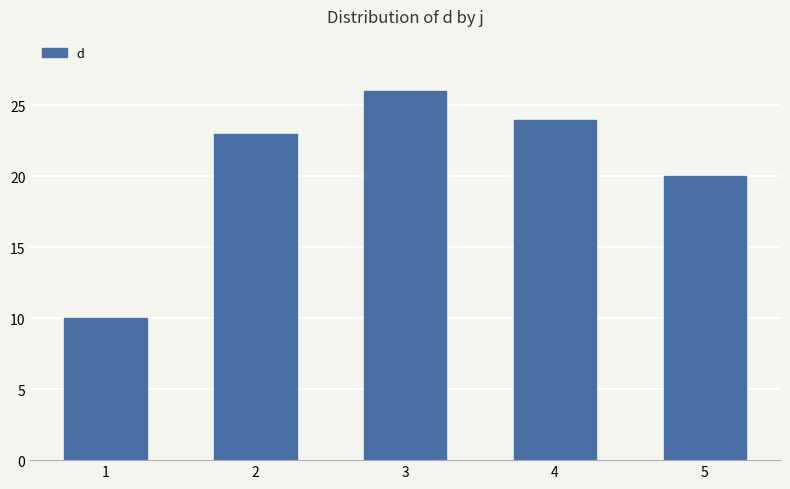

How many categories are shown in the chart?

5